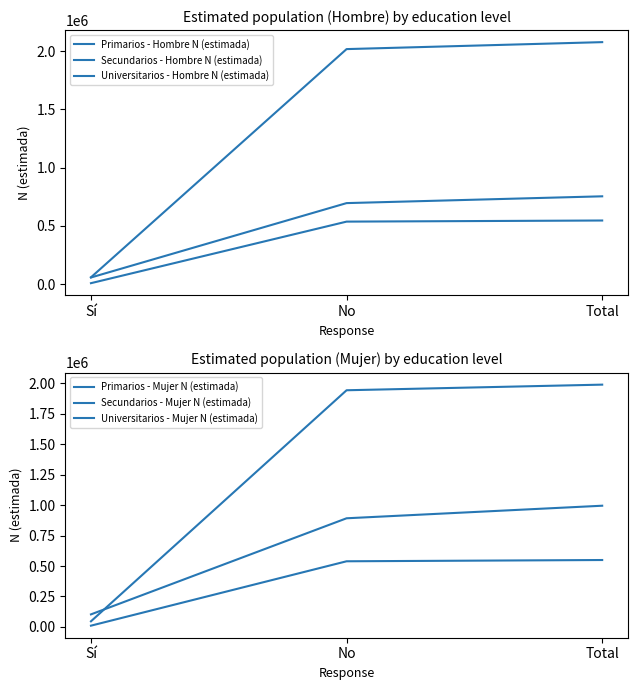

Is it true that Primarios - Mujer N (estimada) equals 1267755 at No?

False